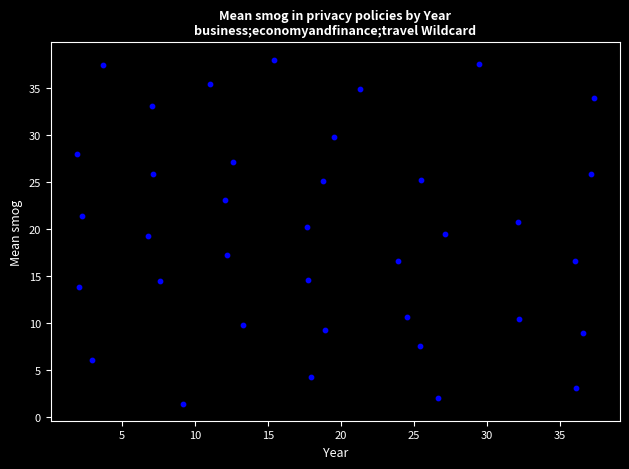

What is the range of X values (max minus min)?

35.5